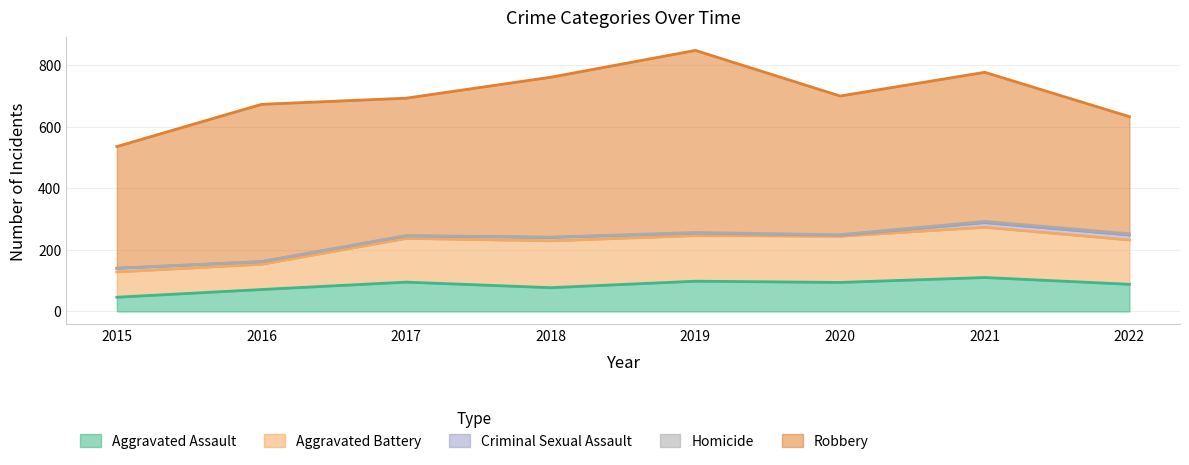

Reading right to left, extract all data points from this chart.

Aggravated Assault: 88	110	94	98	77	95	71	46
Aggravated Battery: 144	163	150	148	152	142	82	82
Criminal Sexual Assault: 16	15	3	8	11	8	8	12
Homicide: 4	4	2	2	1	1	1	0
Robbery: 380	484	450	591	519	446	510	395